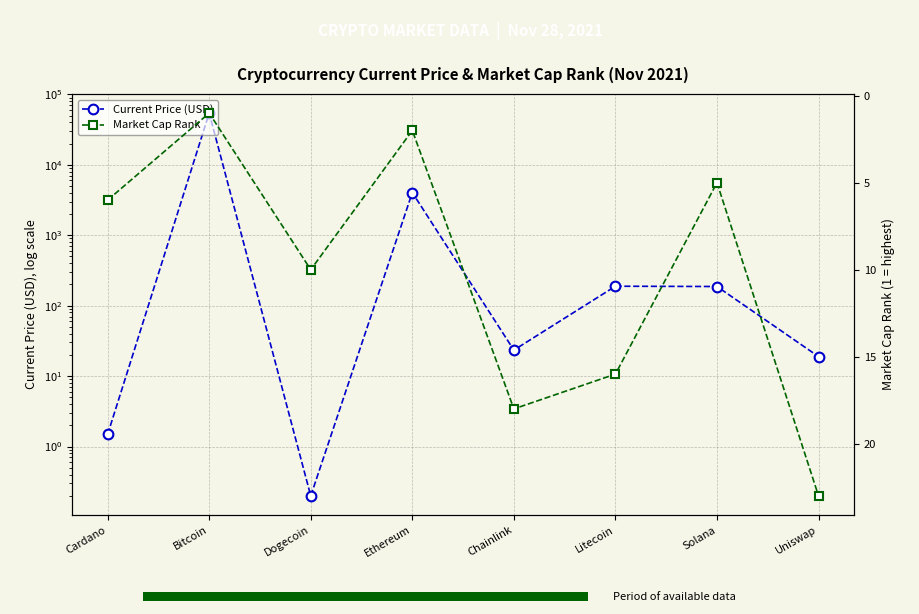

What is the value of the Market Cap Rank bar at the 4th from the left?

2.0